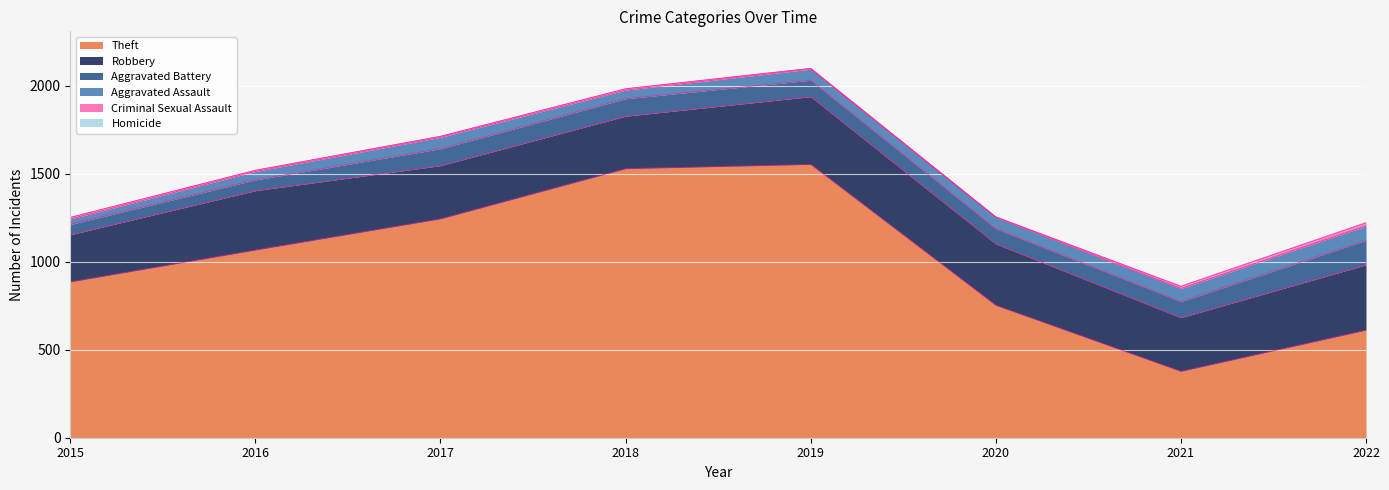

What are all the series names shown in the legend?

Theft, Robbery, Aggravated Battery, Aggravated Assault, Criminal Sexual Assault, Homicide